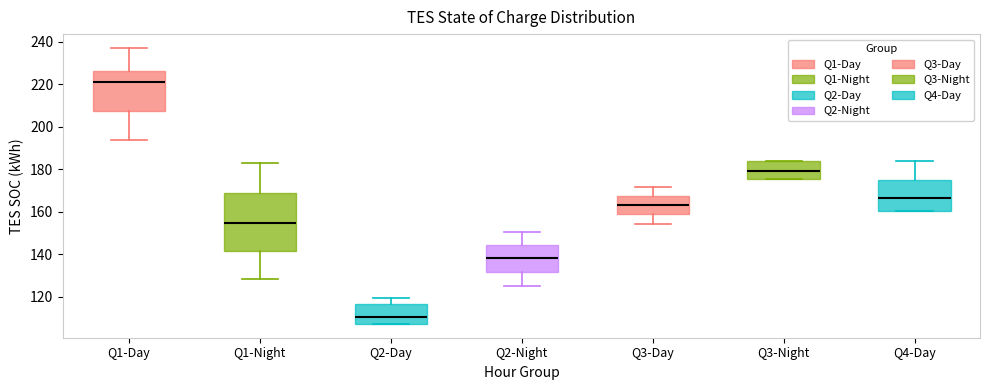

Which box is the tallest, from its lower edge to its upper edge?

Q1-Night